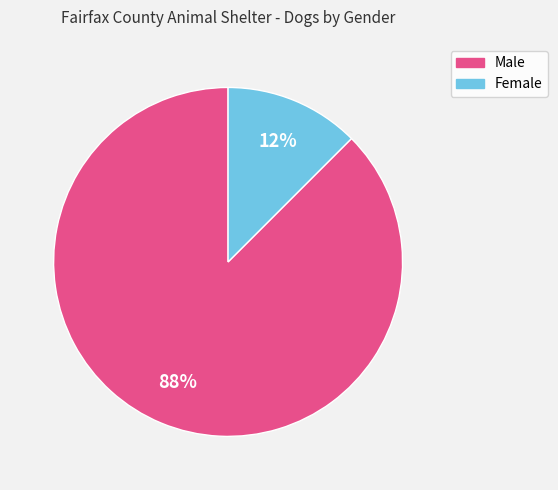

Between Female and Male, which is larger?

Male